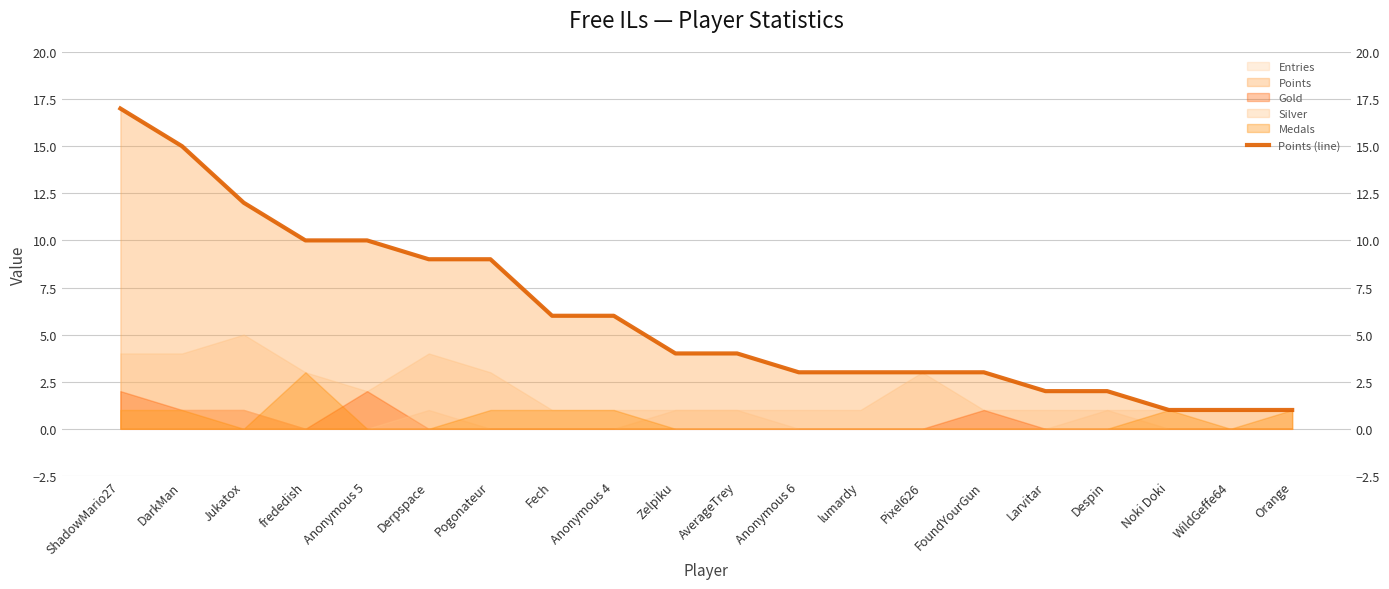

Reading left to right, what are all the values shown in this chart?

17	15	12	10	10	9	9	6	6	4	4	3	3	3	3	2	2	1	1	1